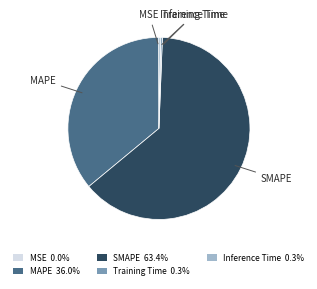

Is the sum of MAPE and SMAPE greater than half?

Yes